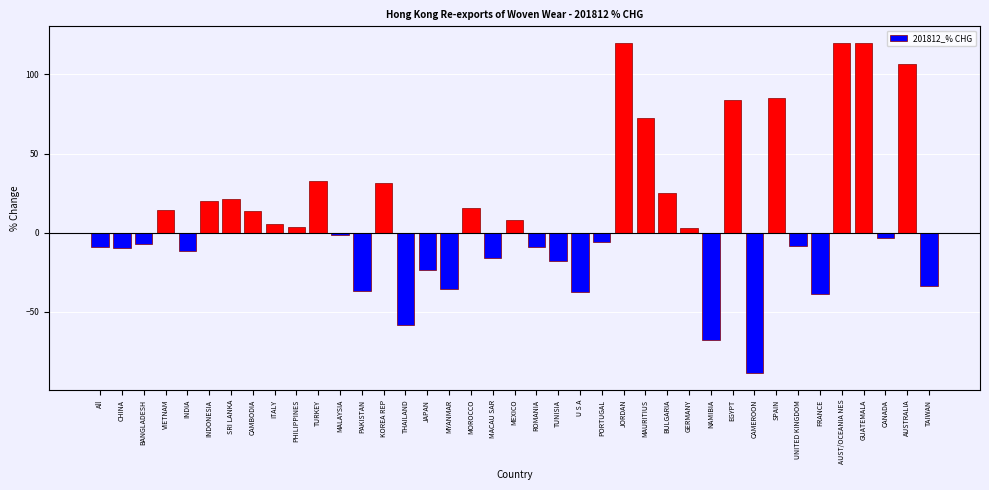

Between EGYPT and ITALY, which is larger?

EGYPT